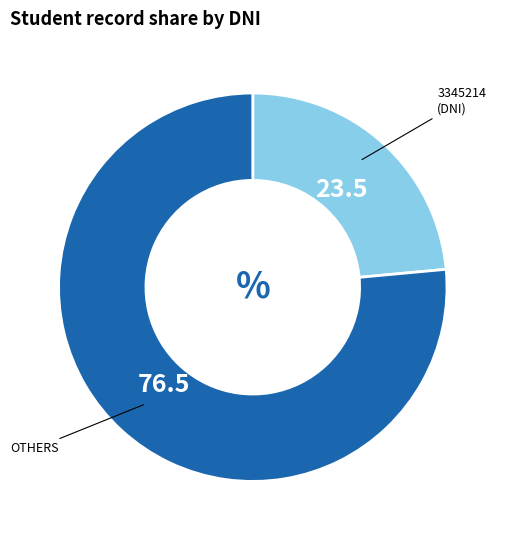

Is there any slice that represents more than half of the pie?

Yes